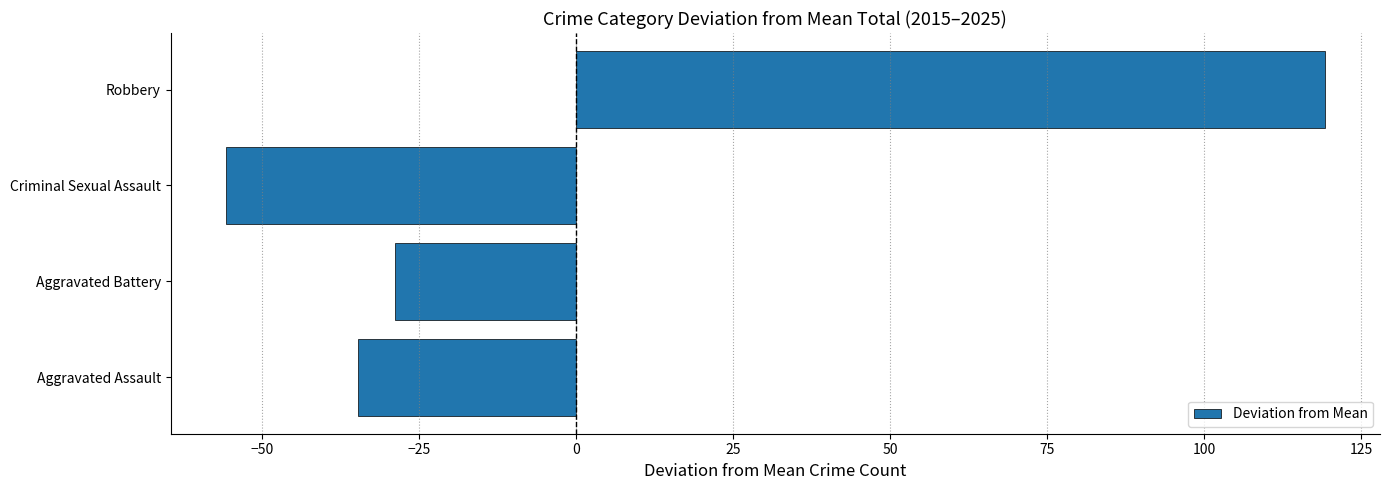

Which category has the highest value across all series?

Robbery